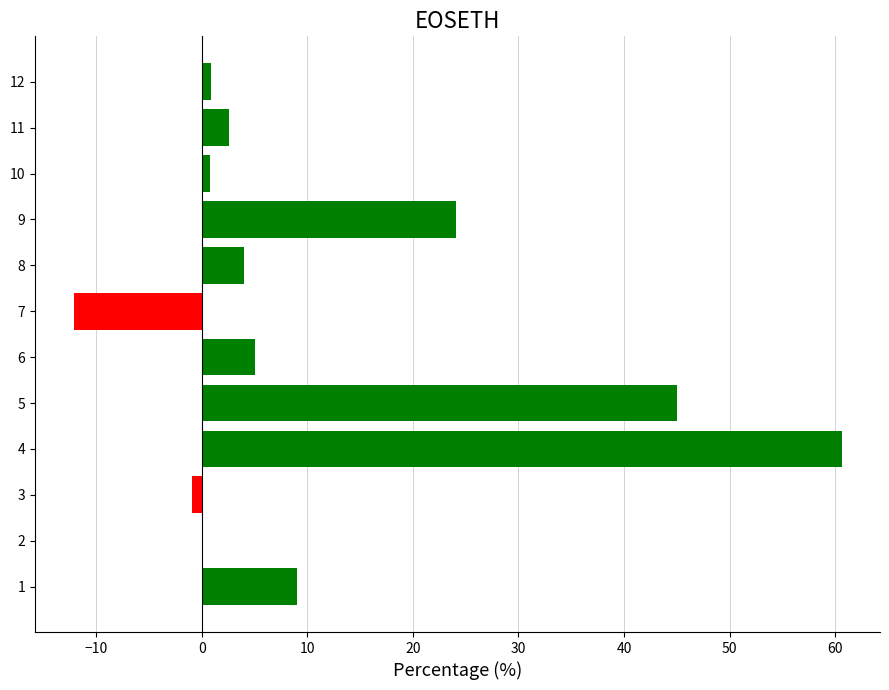

What is the ratio of the value at 6 to the value at 1?

0.6